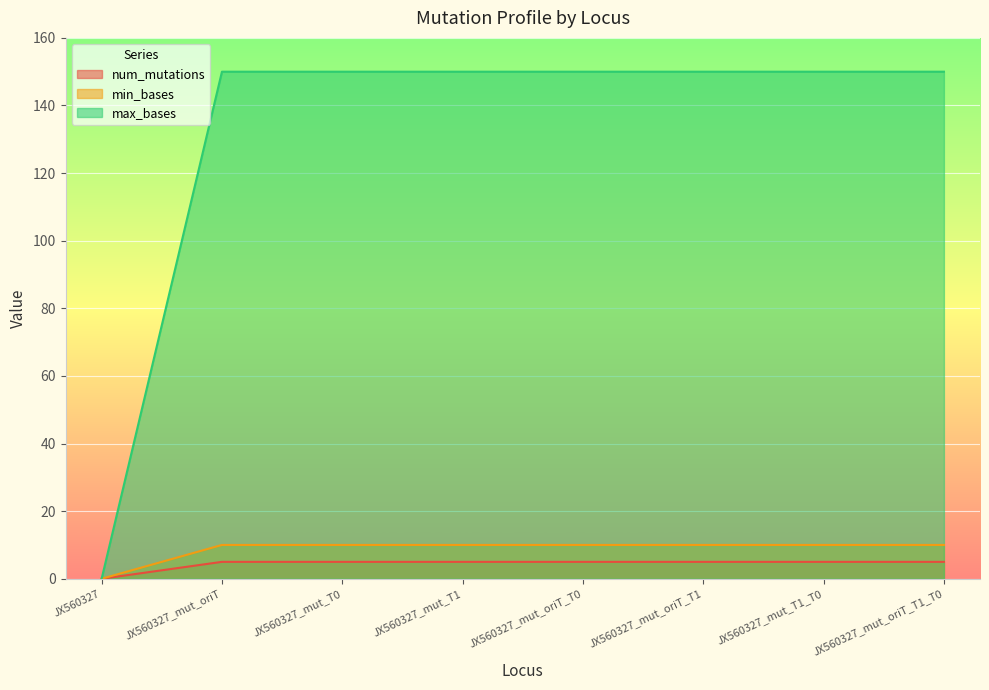

Which label corresponds to the smallest value in the chart?

JX560327